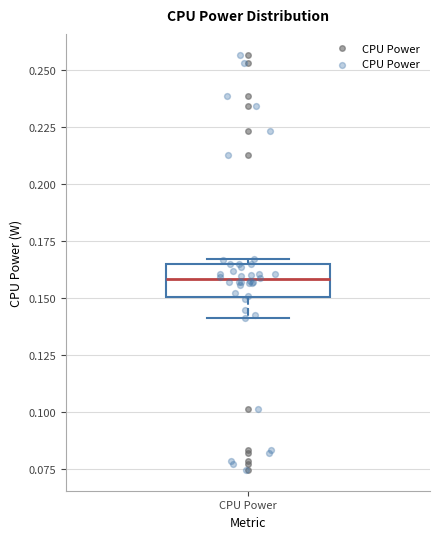

Read this box plot against the y-axis: the position of the median line, the range covered by the box, and the ends of both whiskers. The values are not printed on the chart, so give them approximately, as read against the axis.

median 0.160, box 0.150 to 0.165, whiskers 0.140 to 0.165 (just above the box's upper edge)